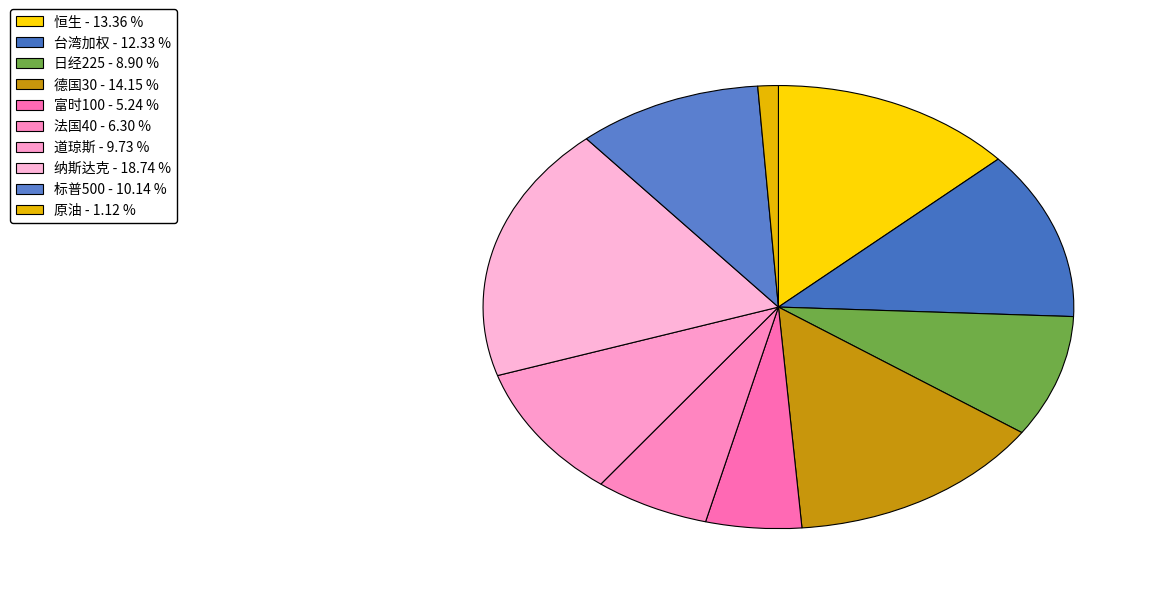

The 富时100 slice represents 5% of the pie. True or false?

True